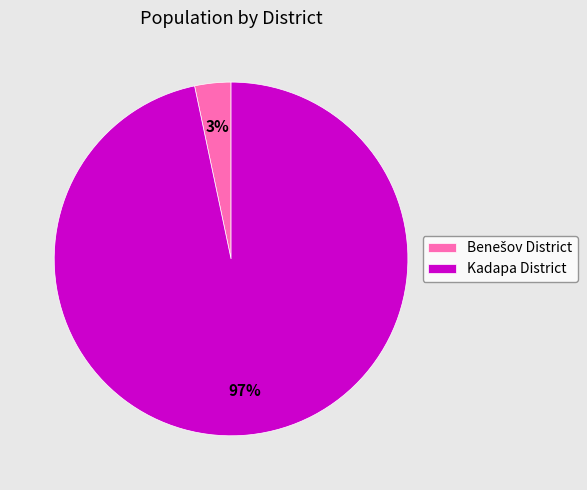

To the nearest percent, what is the average slice percentage?

50%